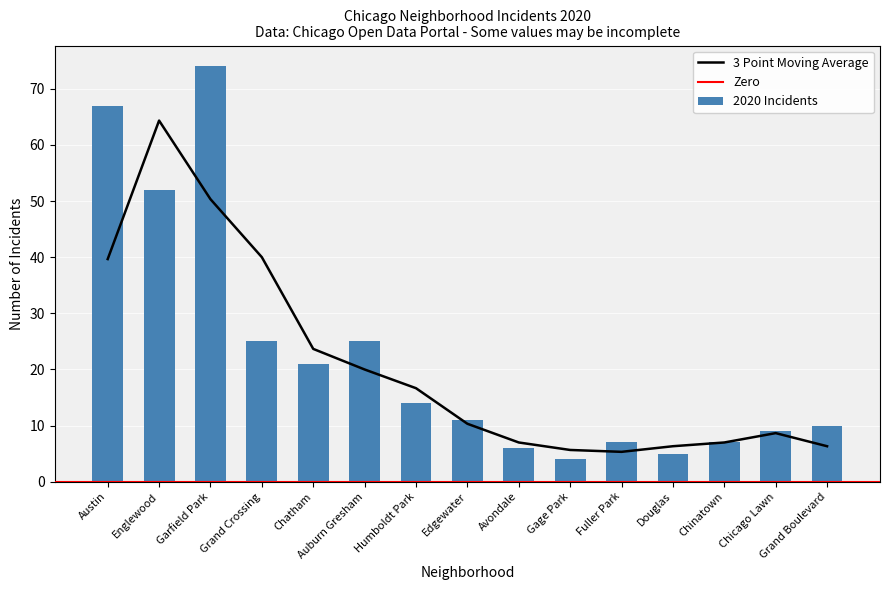

What is the maximum value for 2020 Incidents?

74